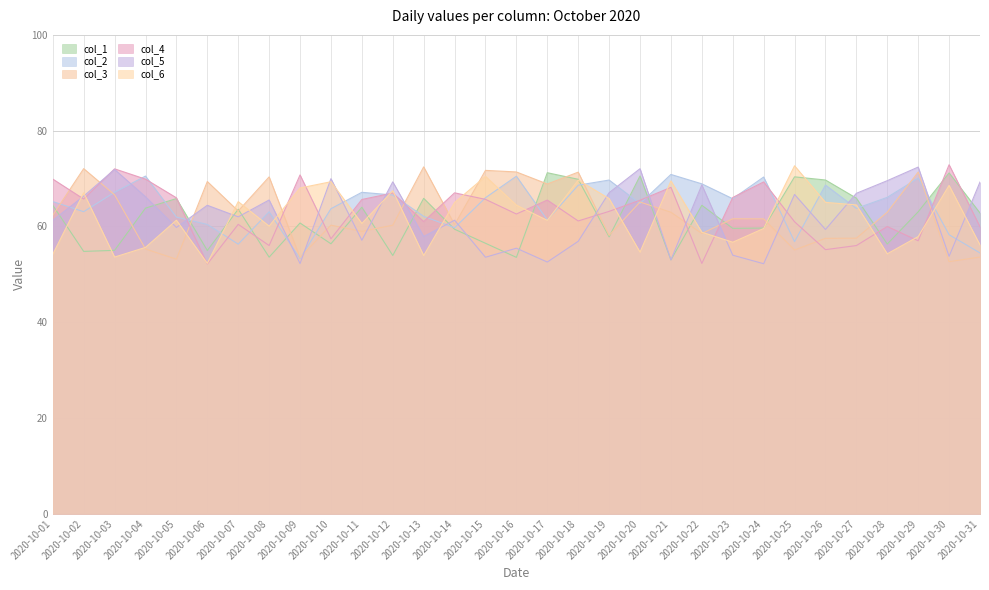

In col_2, how many points are lower than both neighbors (excluding endpoints)?

9